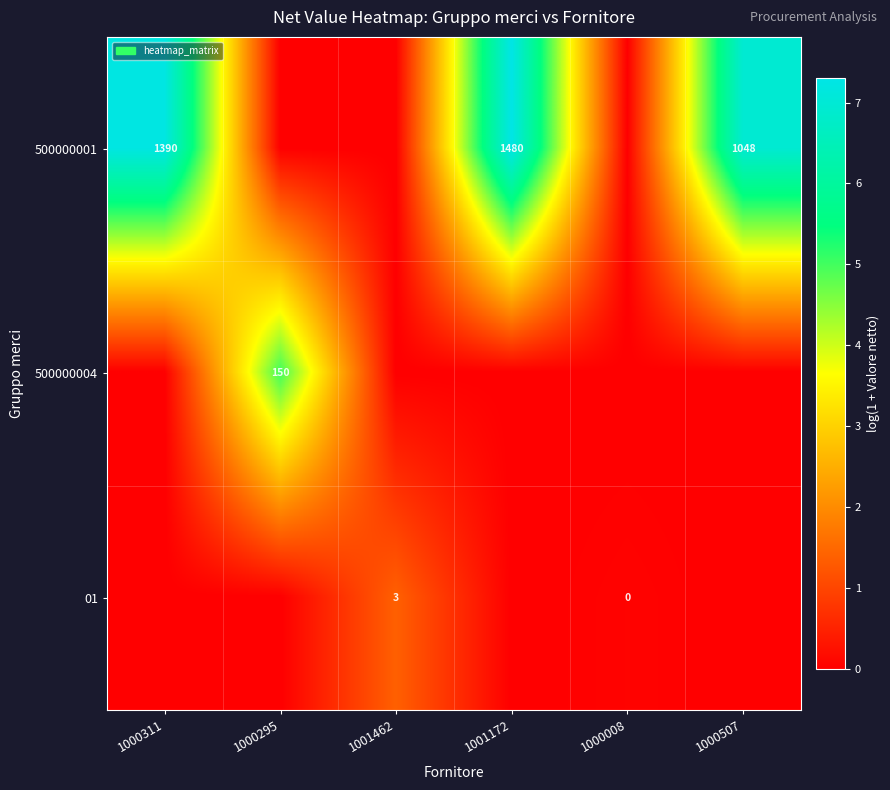

Is it true that 500000001 equals 2.6 at 1000311?

False